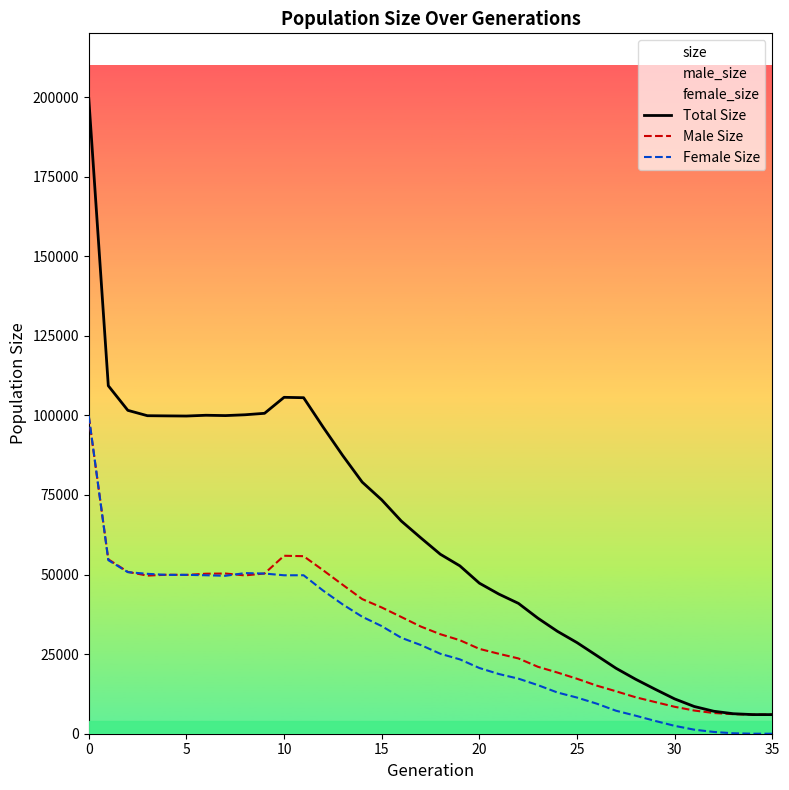

True or false: Total Size and Female Size cross at least once.

False